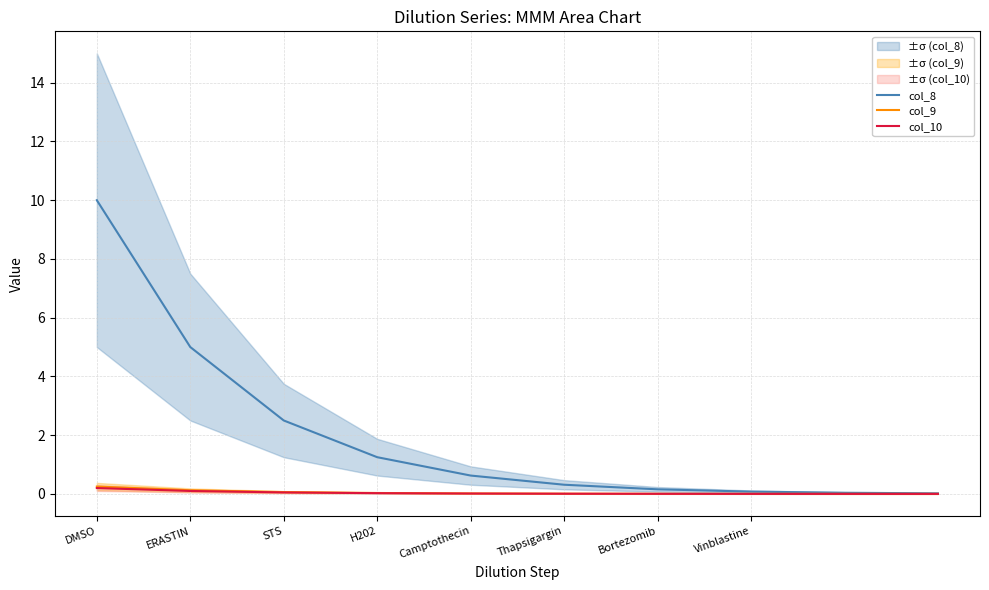

The value of col_9 at Thapsigargin is 0.0. True or false?

False